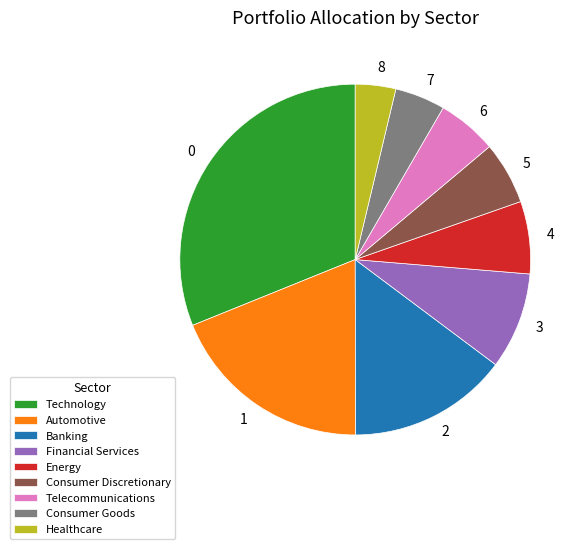

Combined, do Banking and Technology account for over 50%?

No